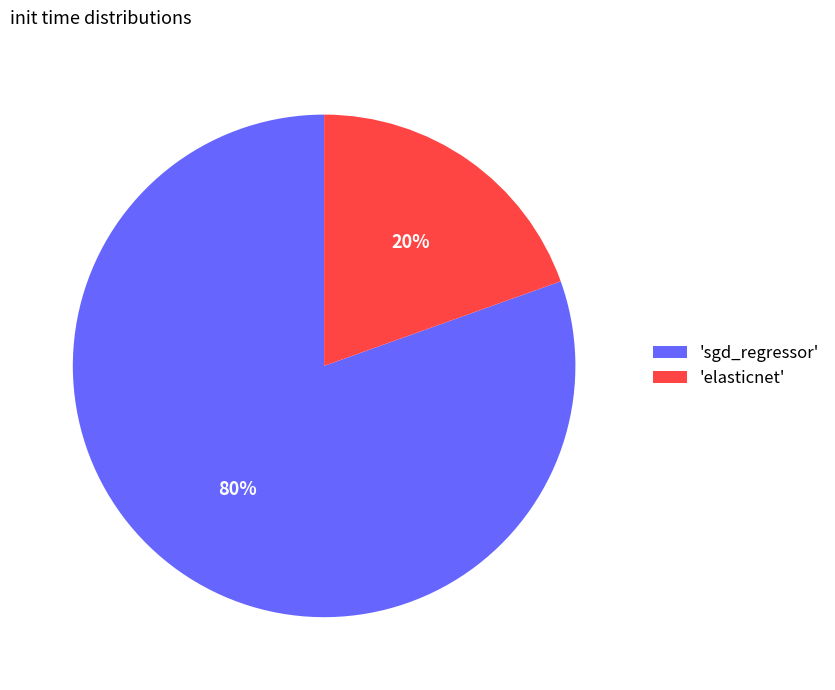

What is the largest slice in the pie chart?

'sgd_regressor'